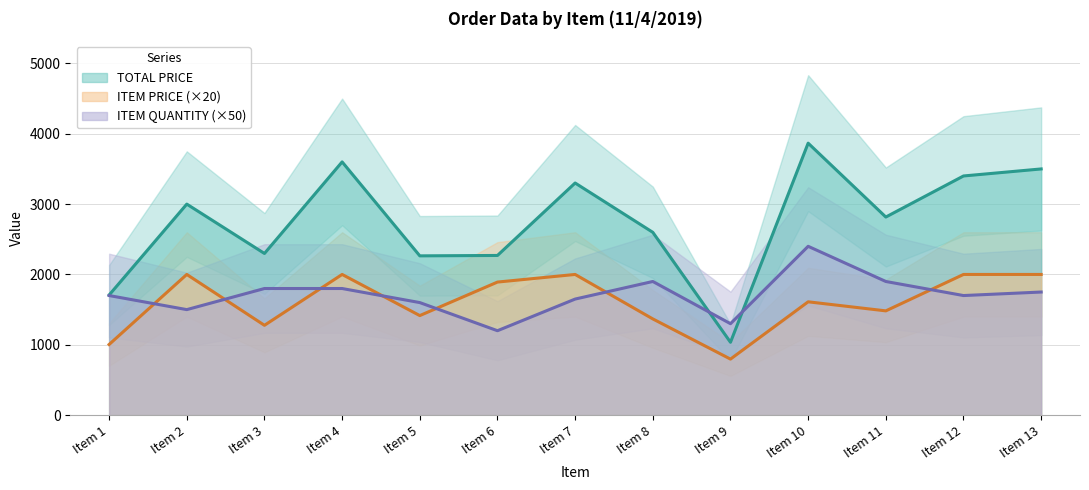

Which series has the largest total across all categories?

TOTAL PRICE